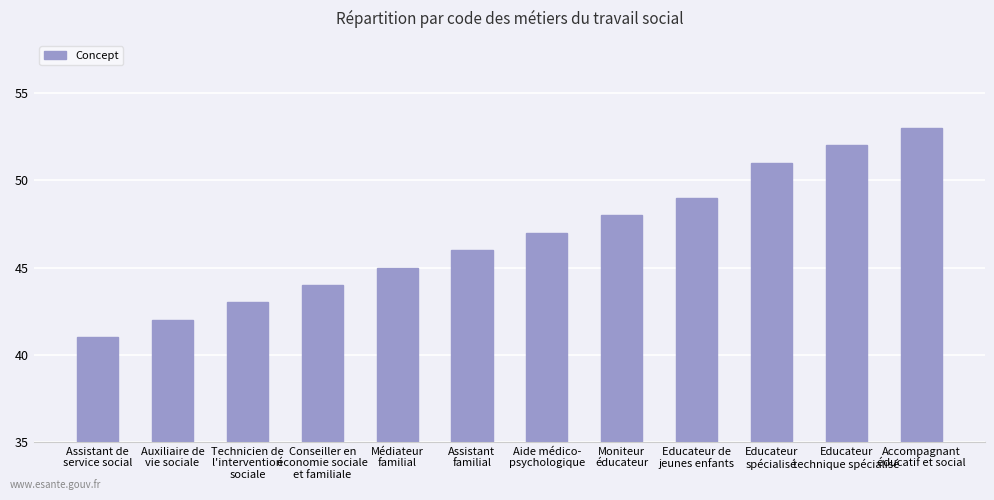

Rank the categories by value from lowest to highest.

Assistant de
service social, Auxiliaire de
vie sociale, Technicien de
l'intervention
sociale, Conseiller en
économie sociale
et familiale, Médiateur
familial, Assistant
familial, Aide médico-
psychologique, Moniteur
éducateur, Educateur de
jeunes enfants, Educateur
spécialisé, Educateur
technique spécialisé, Accompagnant
éducatif et social